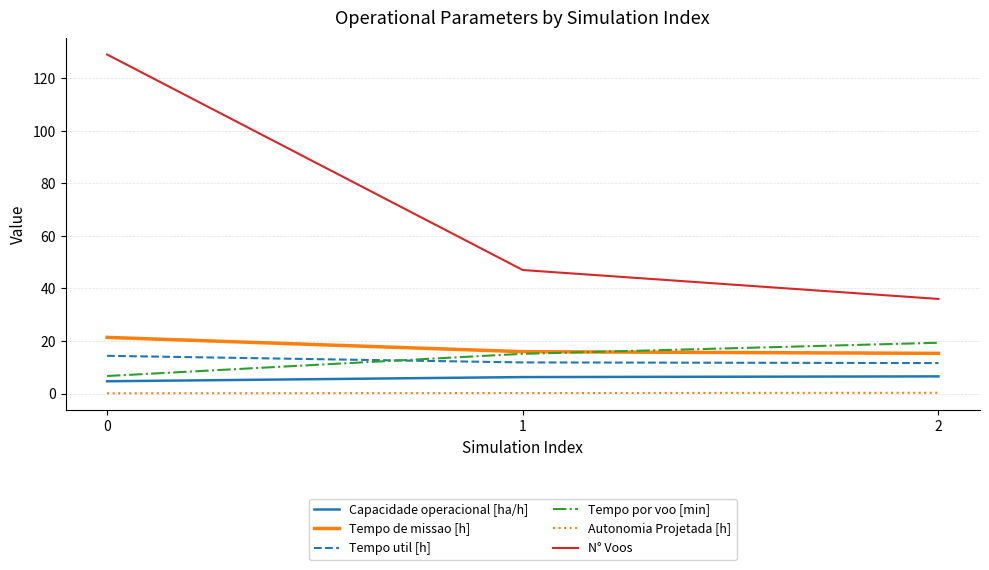

What is the maximum value shown in the chart?

129.0